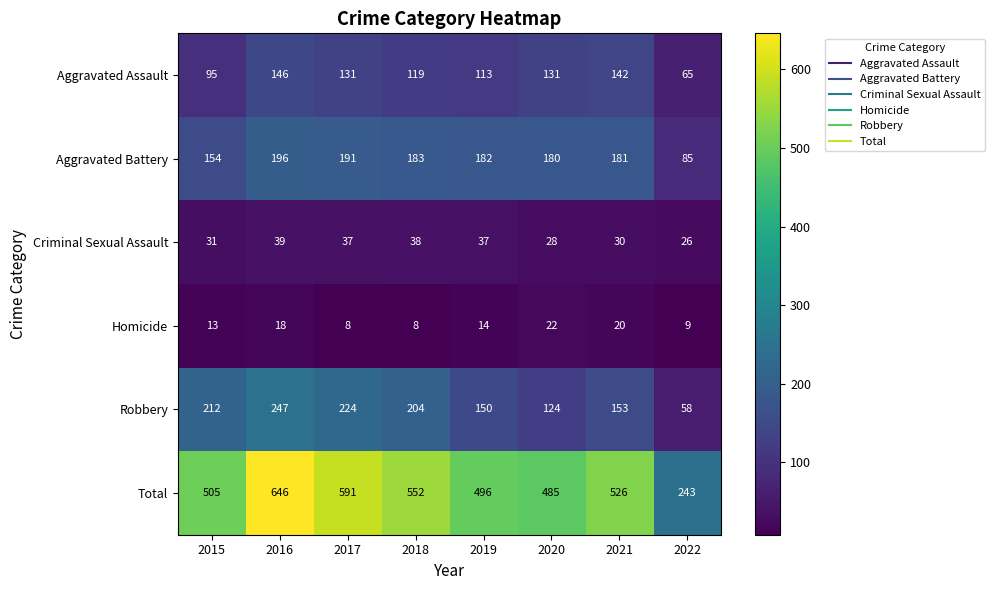

Rank the series by their maximum value, from highest to lowest.

Total, Robbery, Aggravated Battery, Aggravated Assault, Criminal Sexual Assault, Homicide